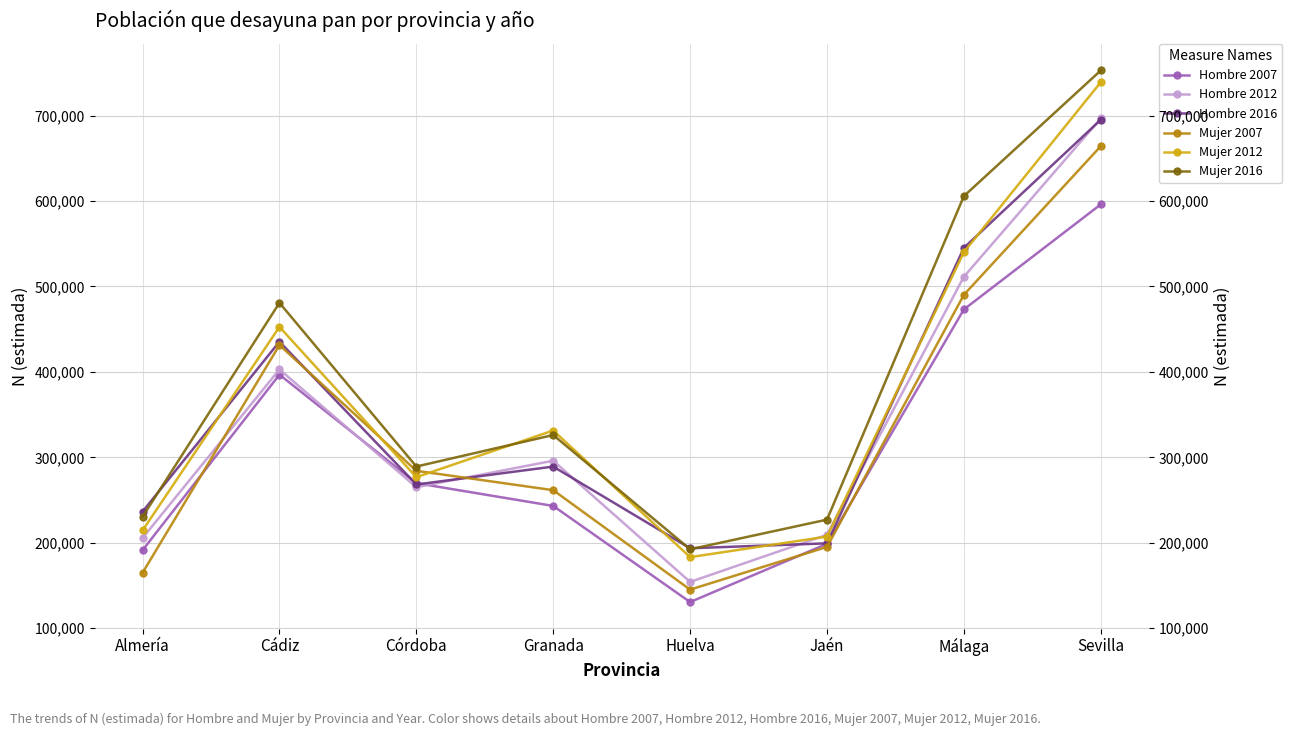

Which has a higher value, Córdoba or Huelva?

Córdoba